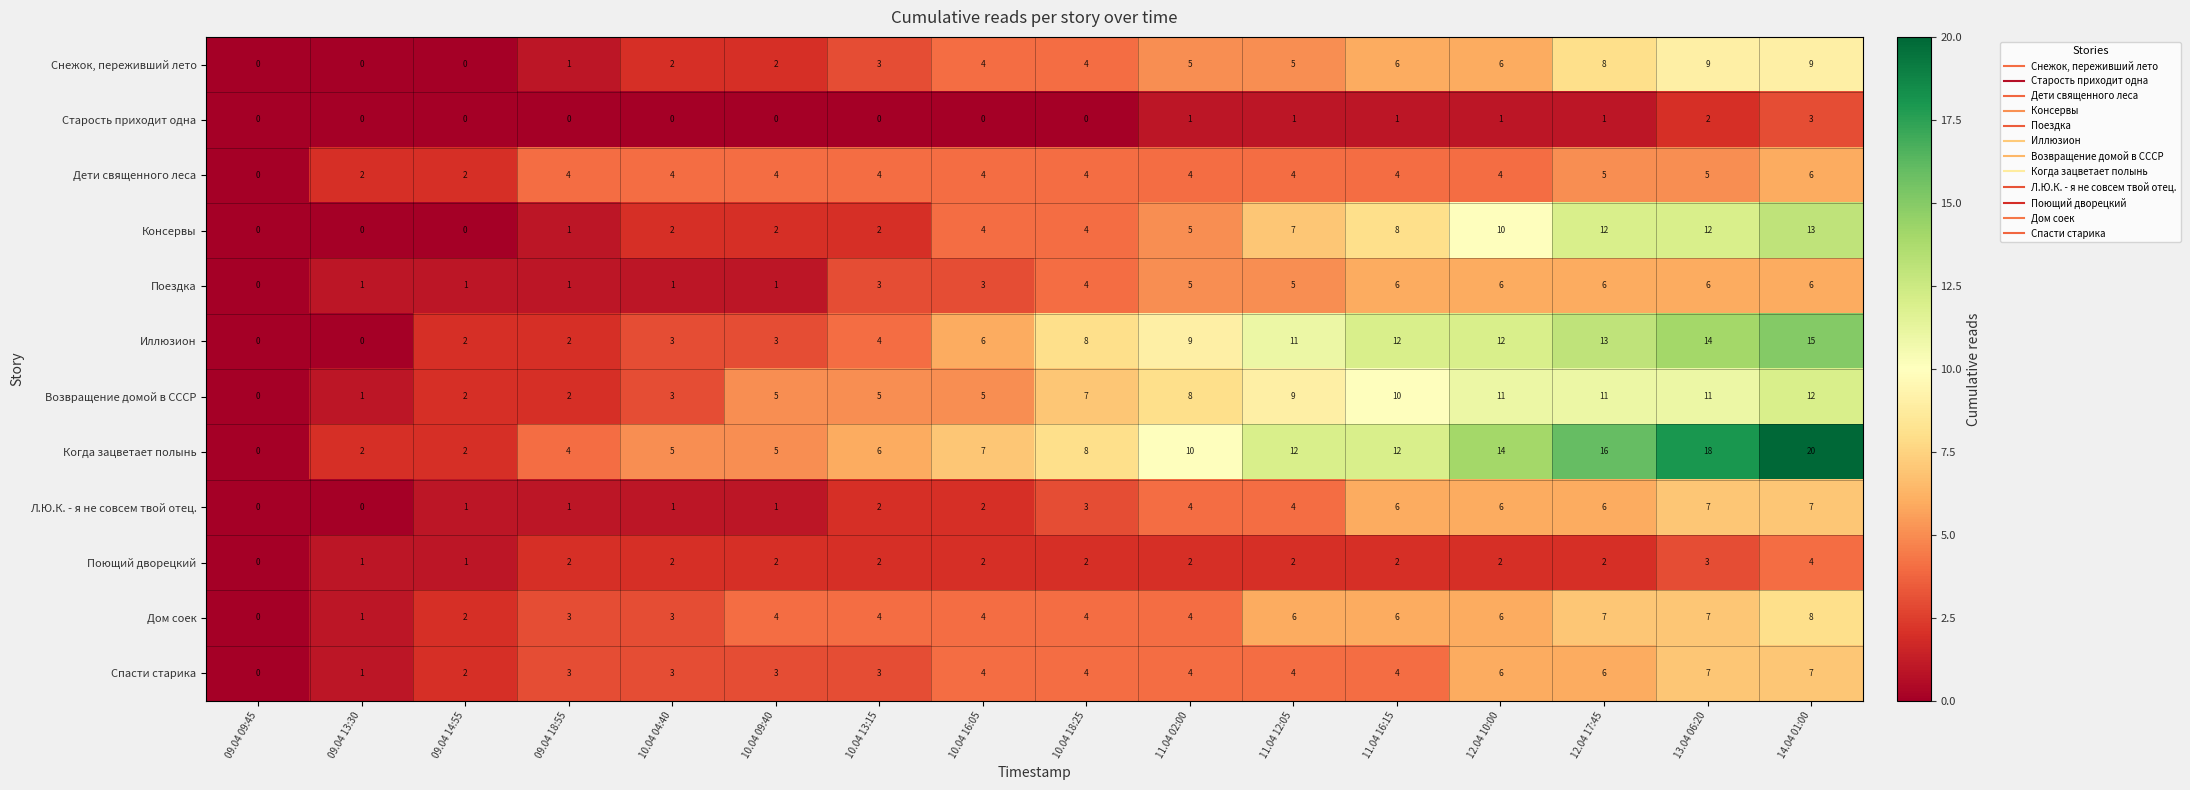

What is the total value across all series at 11.04 16:15?

77